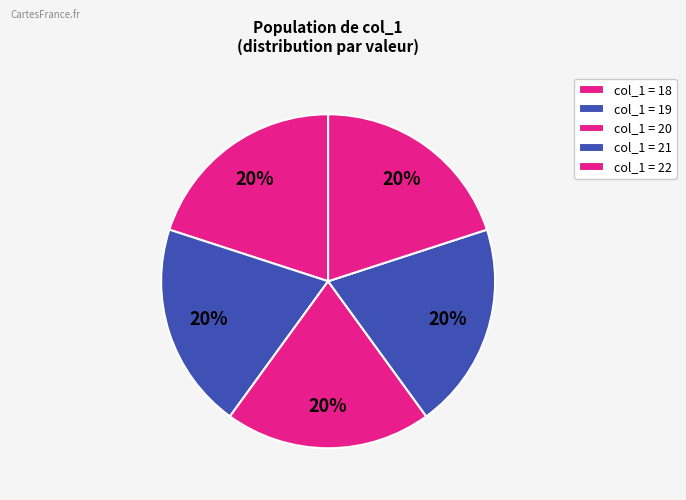

Count the number of slices in the pie.

5